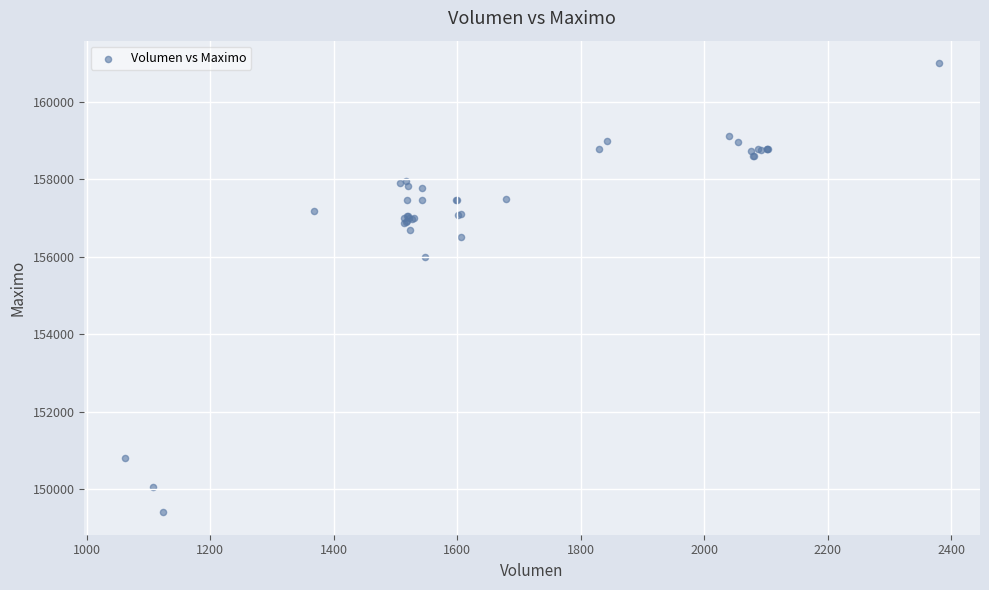

What Y value in the scatter plot is closest to 155202?

156000